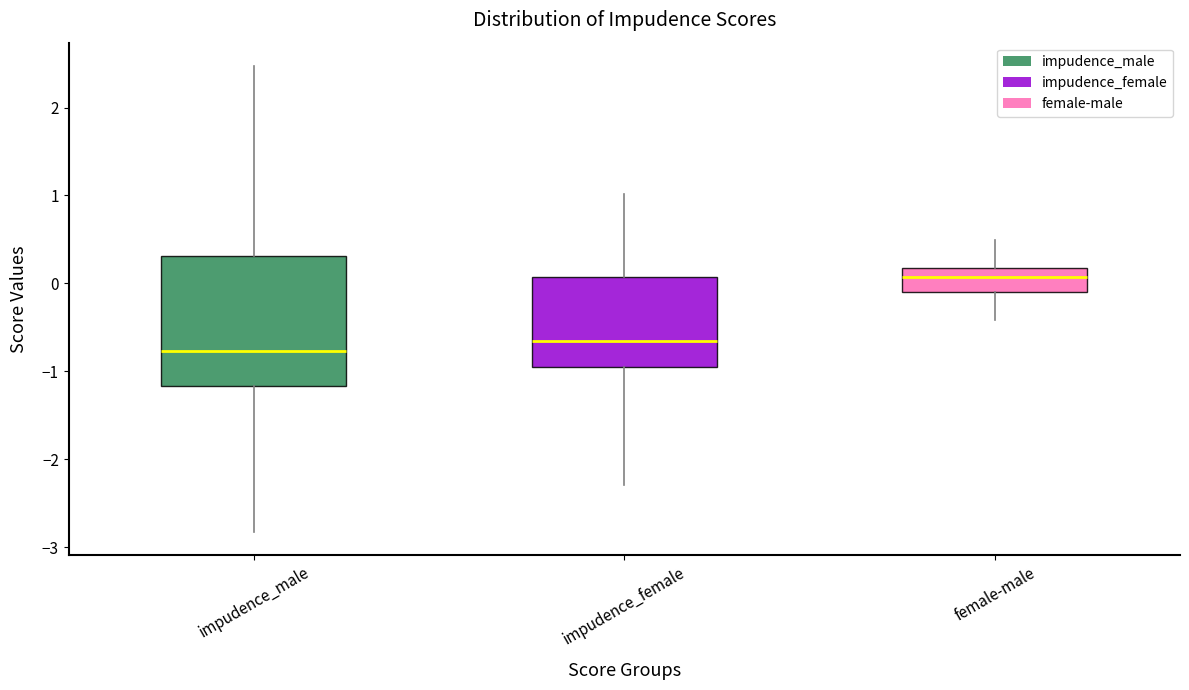

Which box's median line is the lowest?

impudence_male